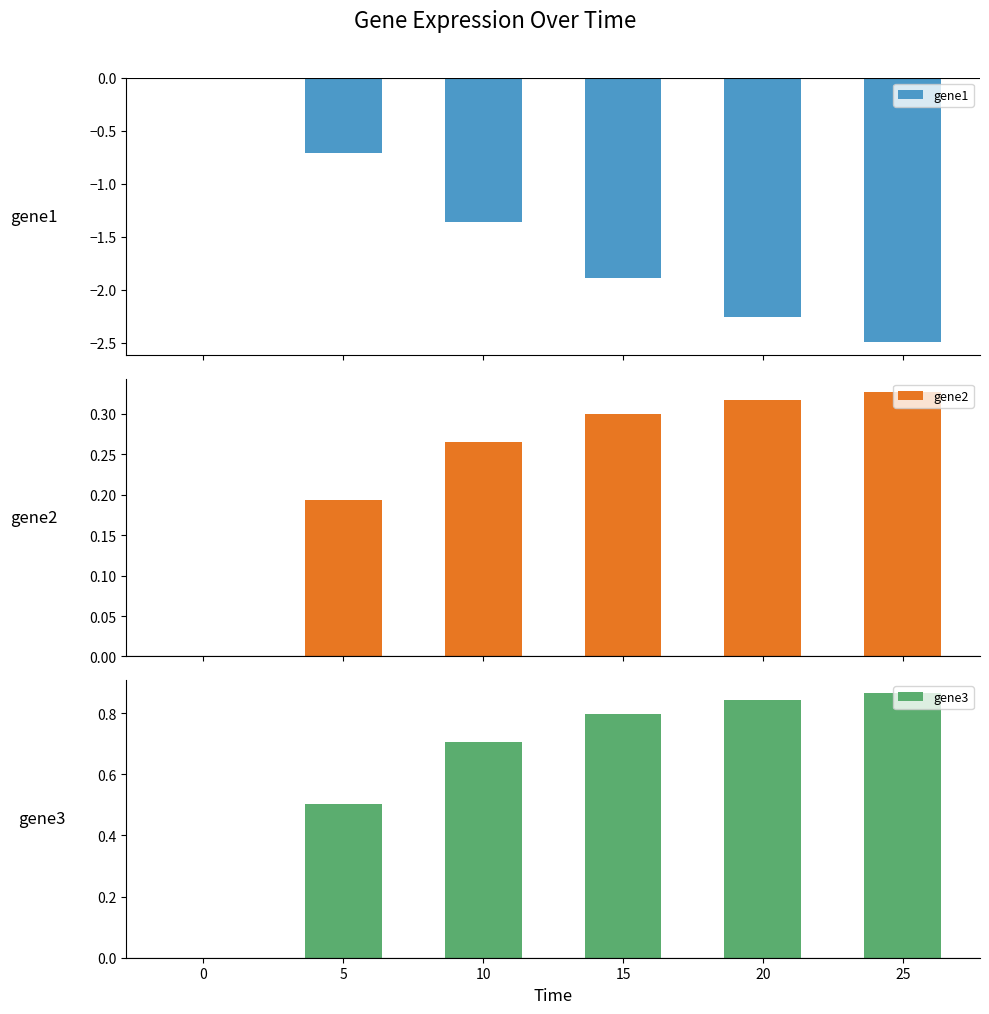

True or false: gene1 has a value of -0.7 at 5.

True